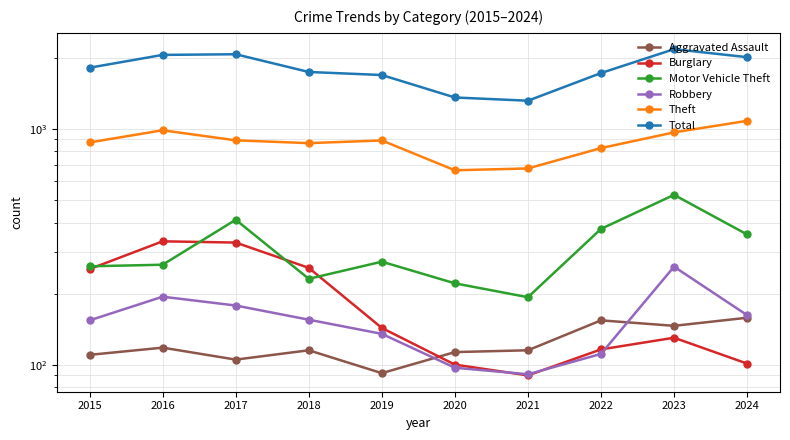

Which has a higher value, 2020 or 2019?

2020